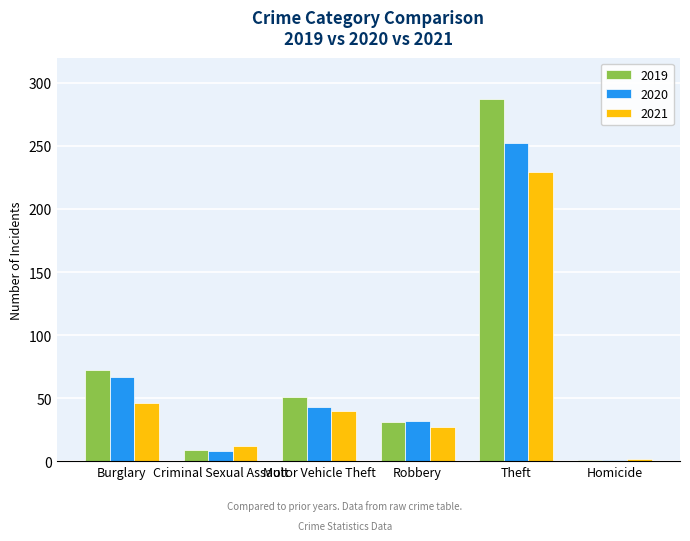

Reading right to left, transcribe all the data shown in this chart.

2019: Homicide=1	Theft=287	Robbery=31	Motor Vehicle Theft=51	Criminal Sexual Assault=9	Burglary=72
2020: Homicide=1	Theft=252	Robbery=32	Motor Vehicle Theft=43	Criminal Sexual Assault=8	Burglary=67
2021: Homicide=2	Theft=229	Robbery=27	Motor Vehicle Theft=40	Criminal Sexual Assault=12	Burglary=46